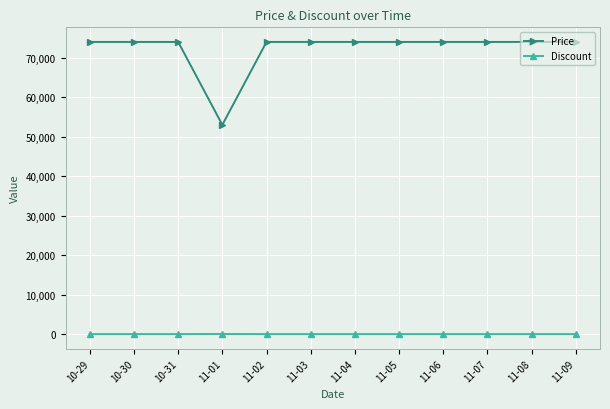

How many lines are shown in the chart?

2